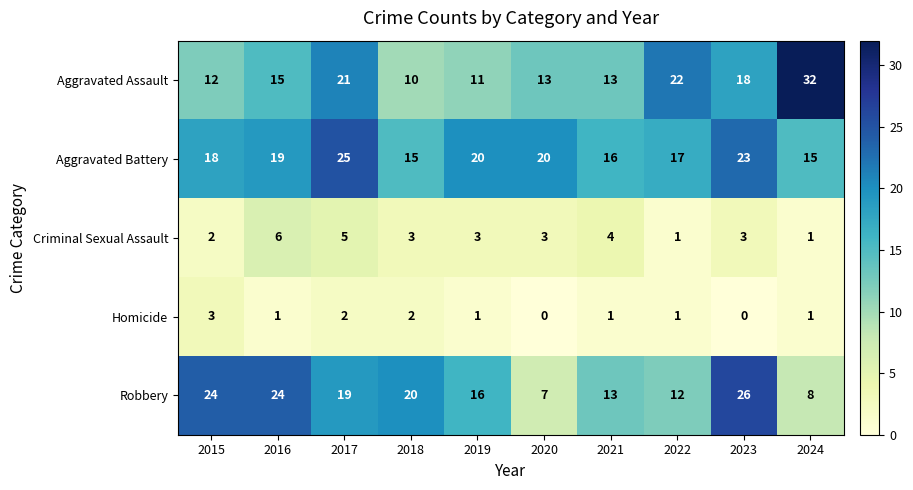

How many series are shown in this chart?

5